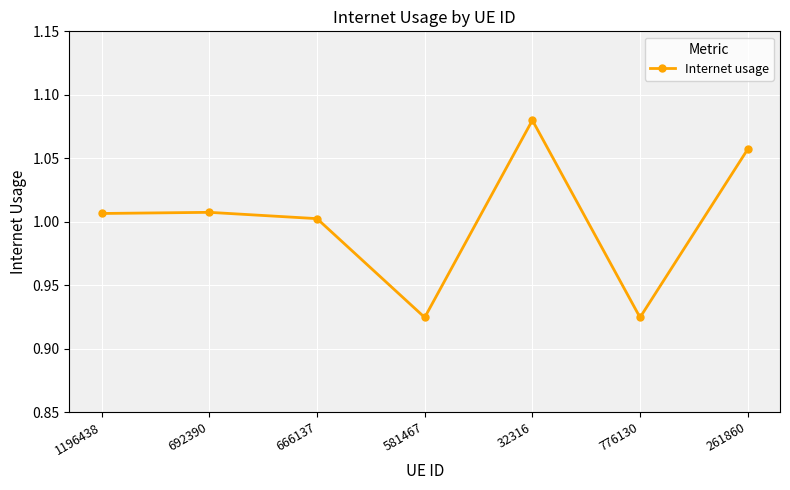

What position from the left is 692390?

2